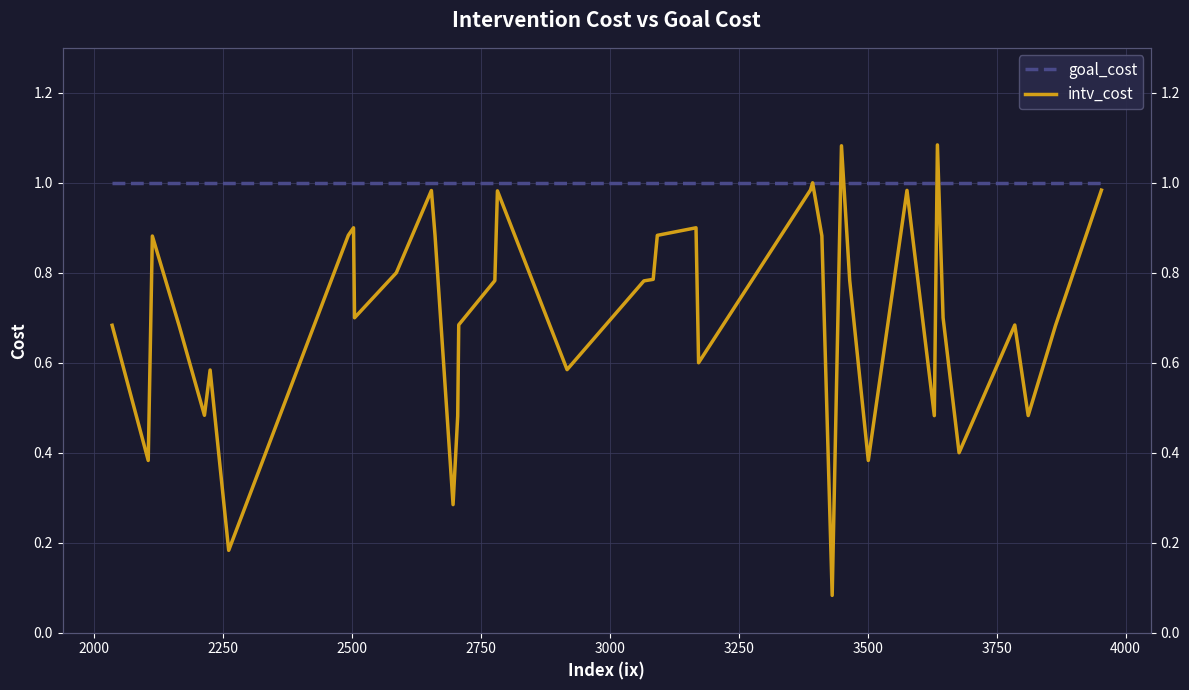

Is the value of intv_cost at 21 greater than the value of goal_cost at 14?

No